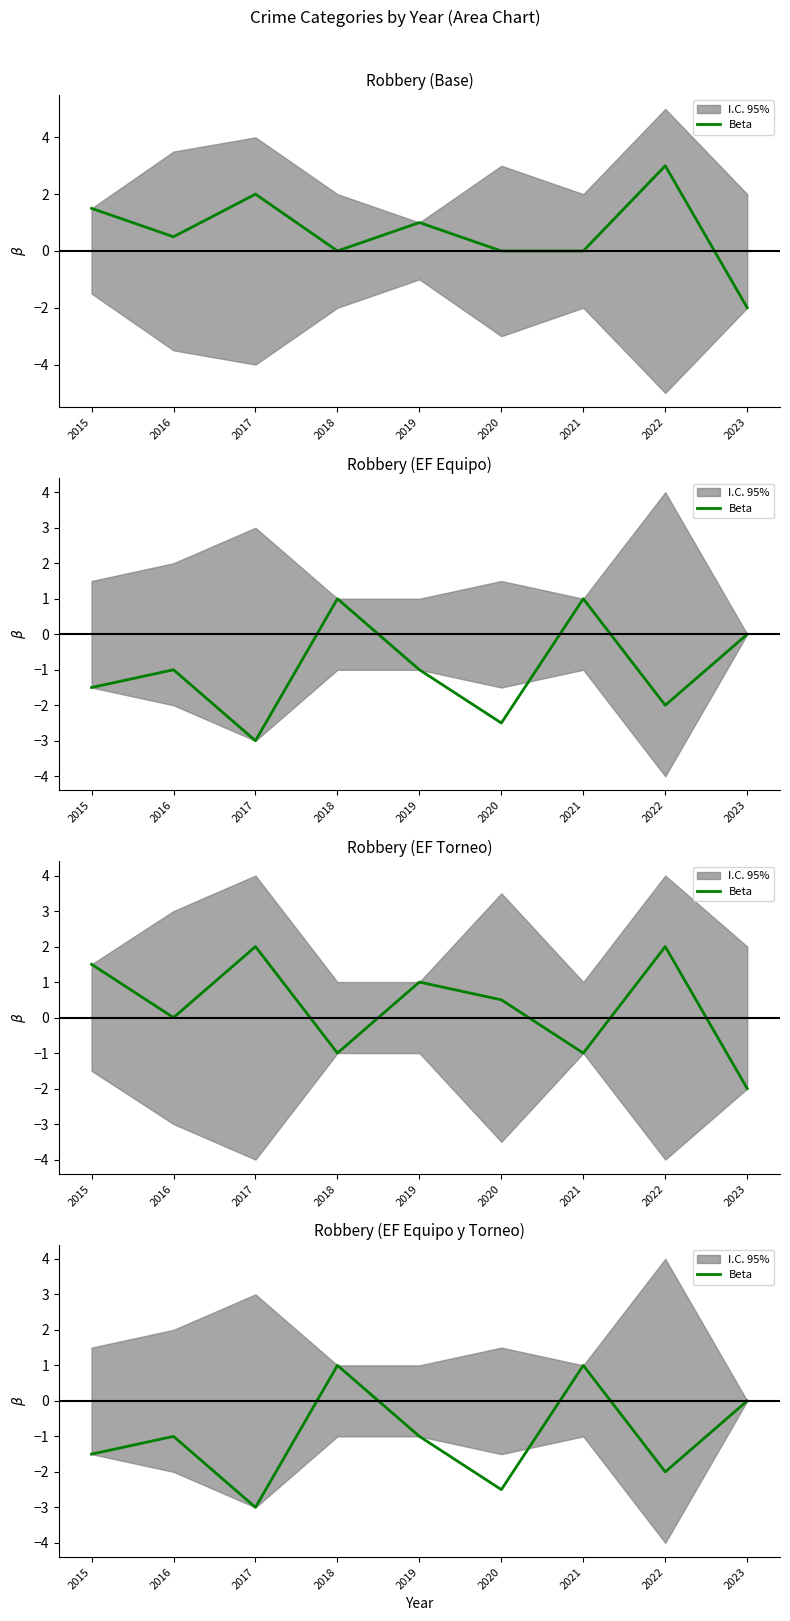

Where is the first local minimum?

2017